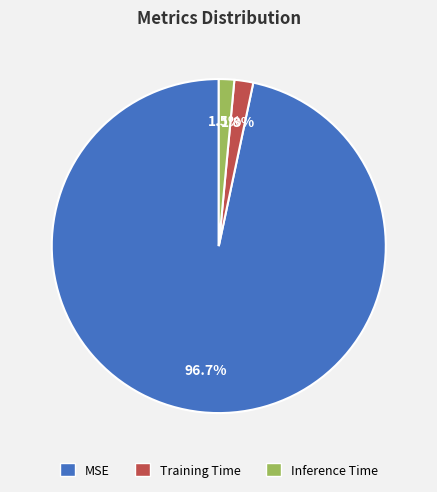

Do Inference Time and MSE together represent more than half of the pie?

Yes